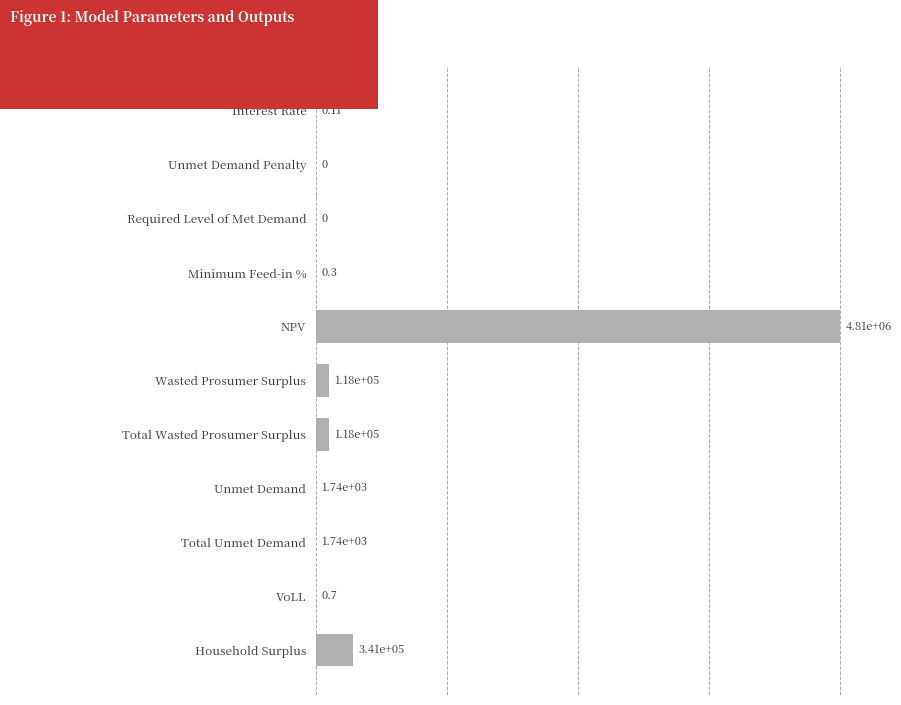

Are the bars horizontal?

Yes